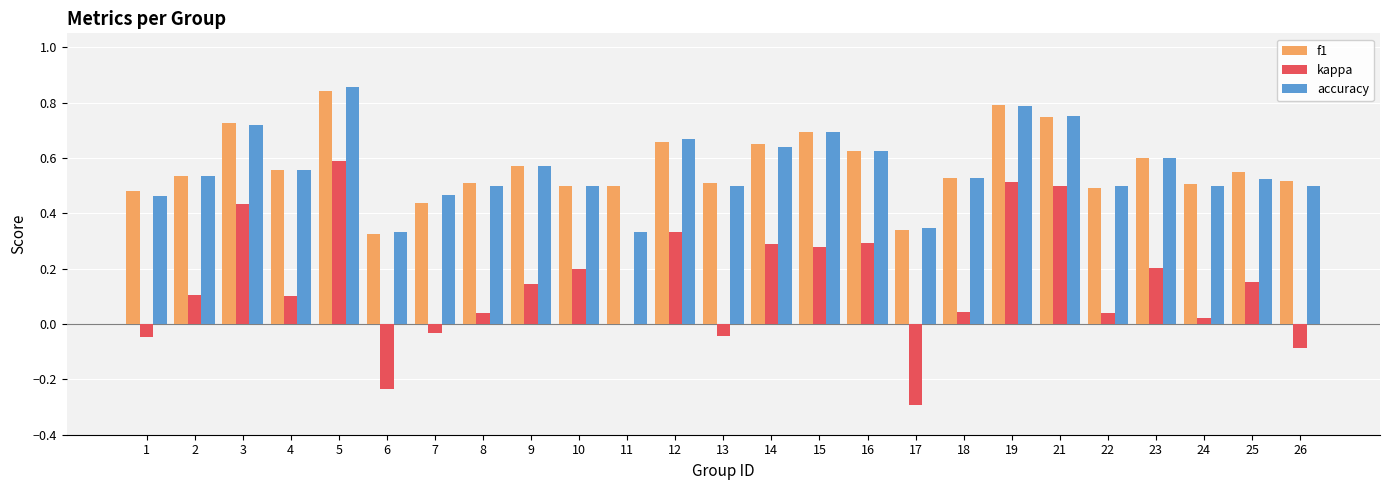

What are all the series names shown in the legend?

f1, kappa, accuracy